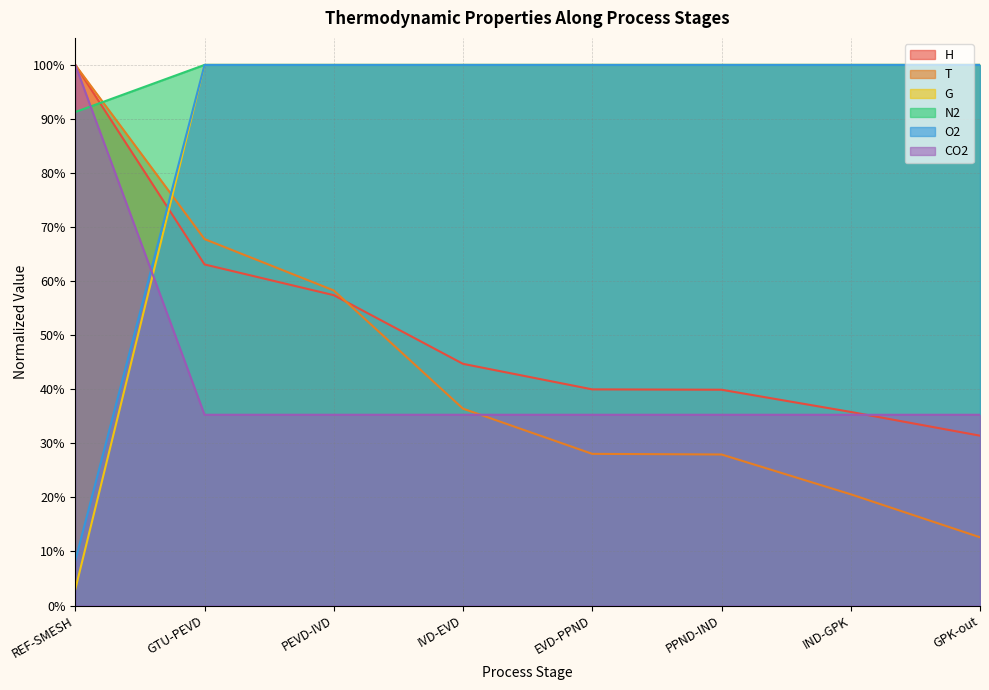

What is the sum of the G values at GTU-PEVD and EVD-PPND?

2.0